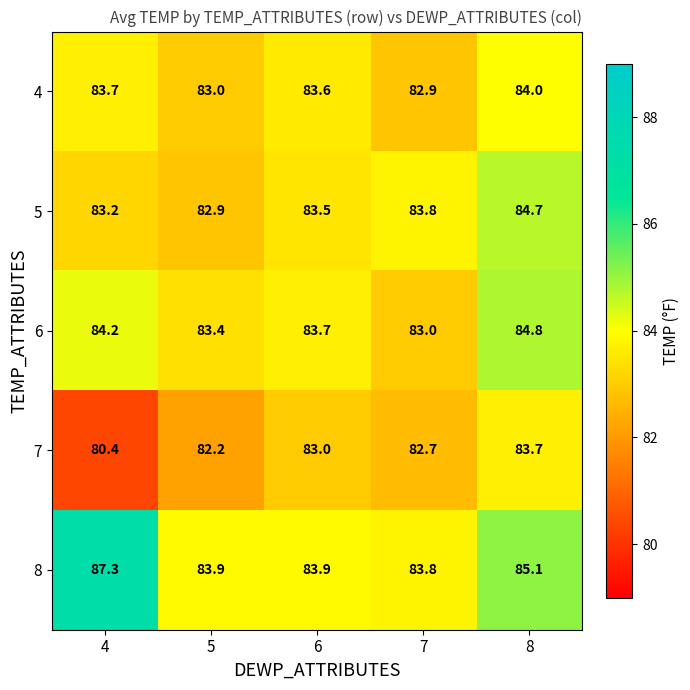

What is the sum of the 7 values at 8 and 5?

165.9